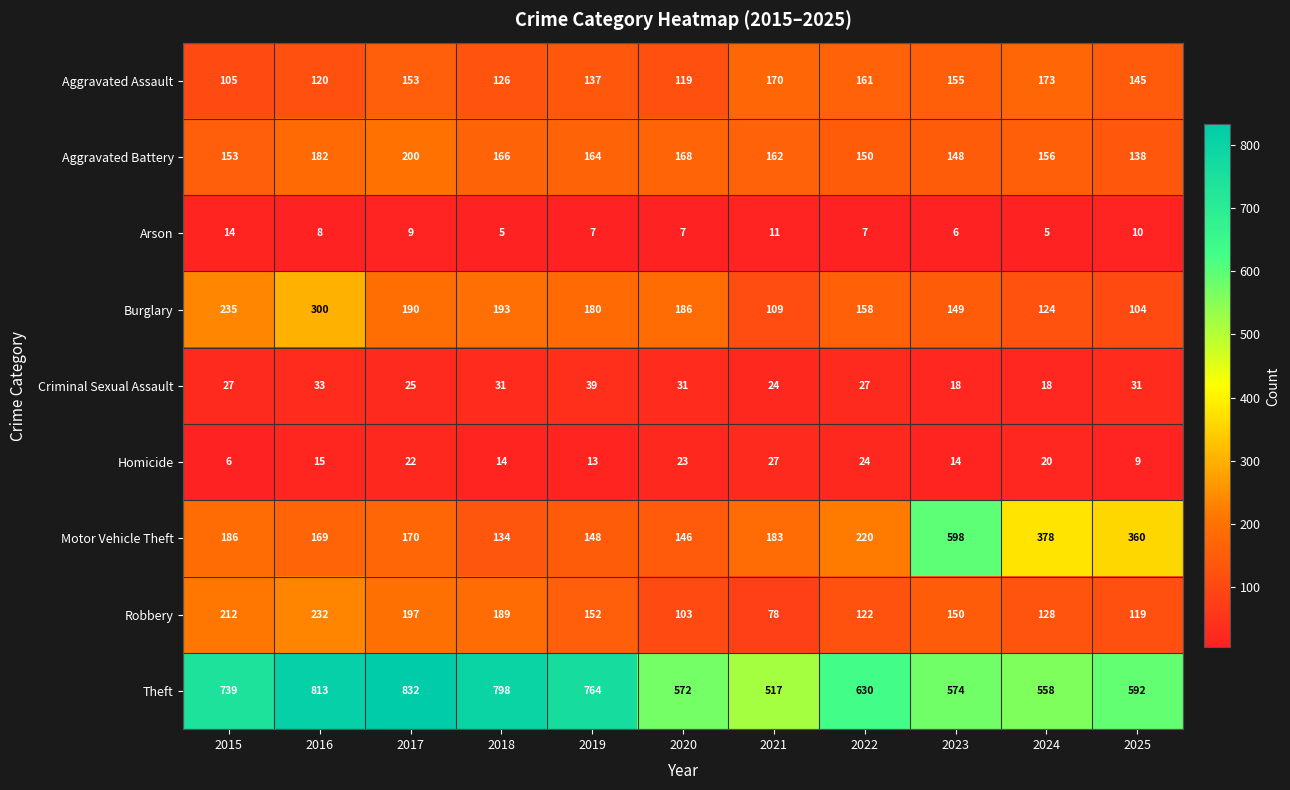

What is the sum of the Aggravated Assault values at 2024 and 2020?

292